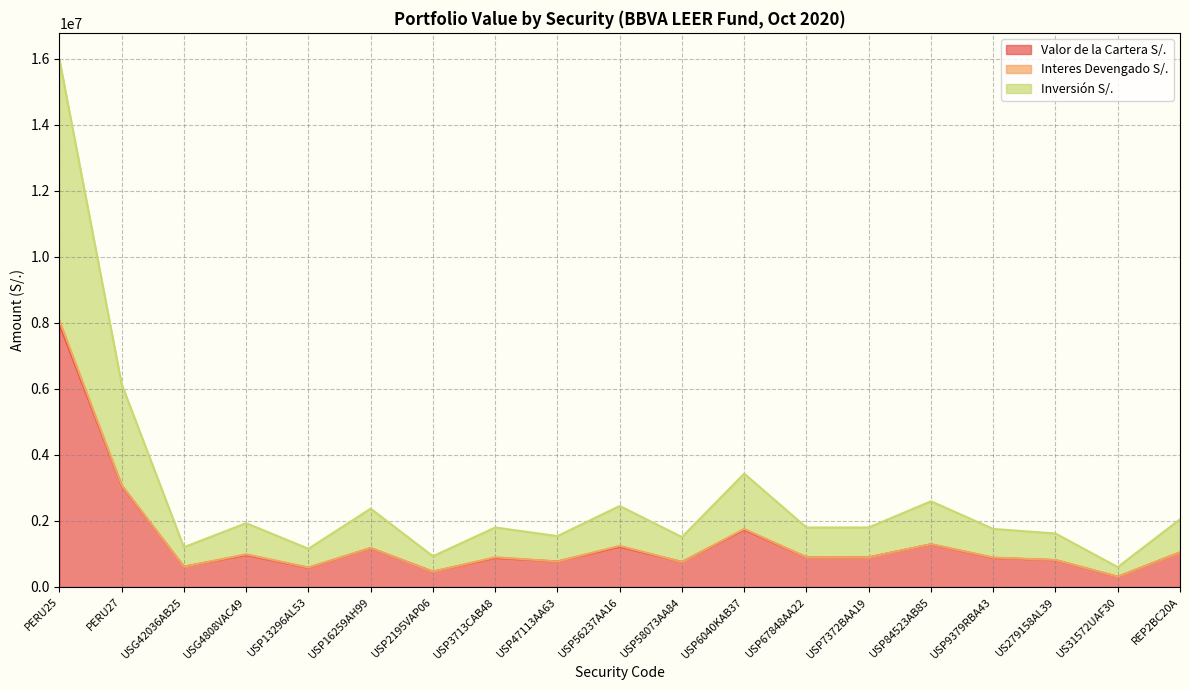

What is the maximum value for Valor de la Cartera S/.?

7964971.1